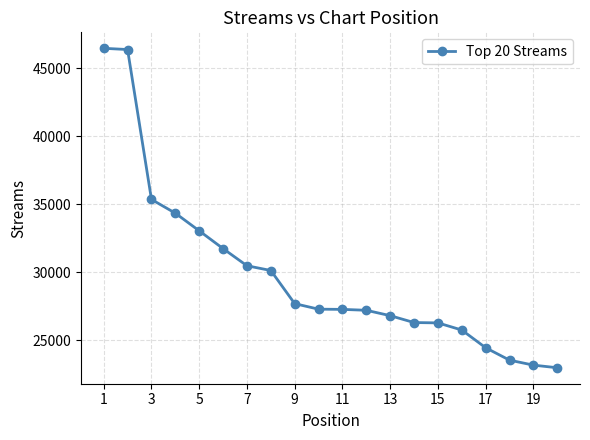

What is the sum of all values?

596803